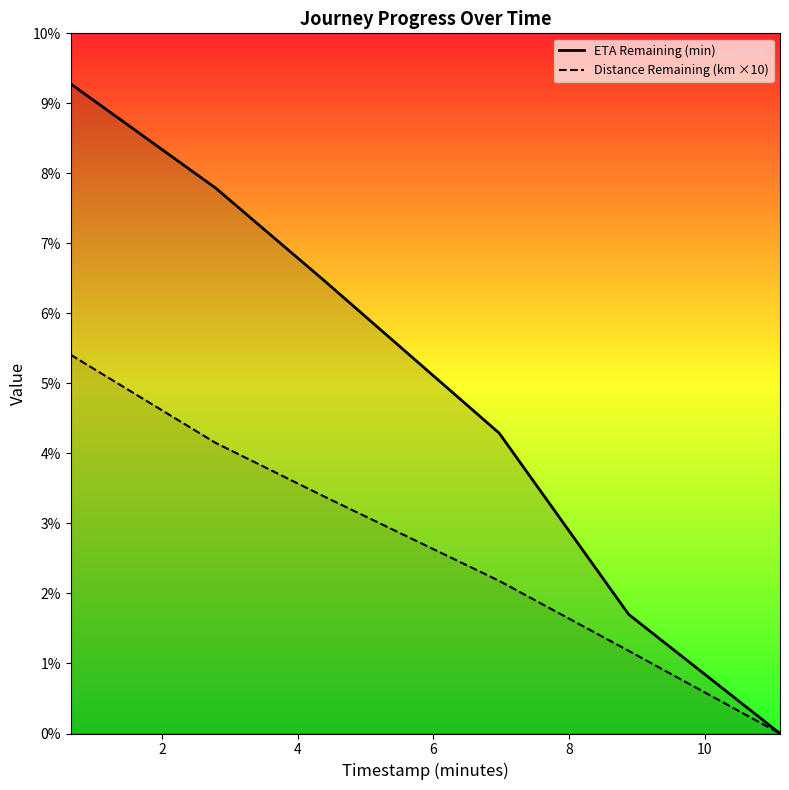

How many lines are shown in the chart?

2